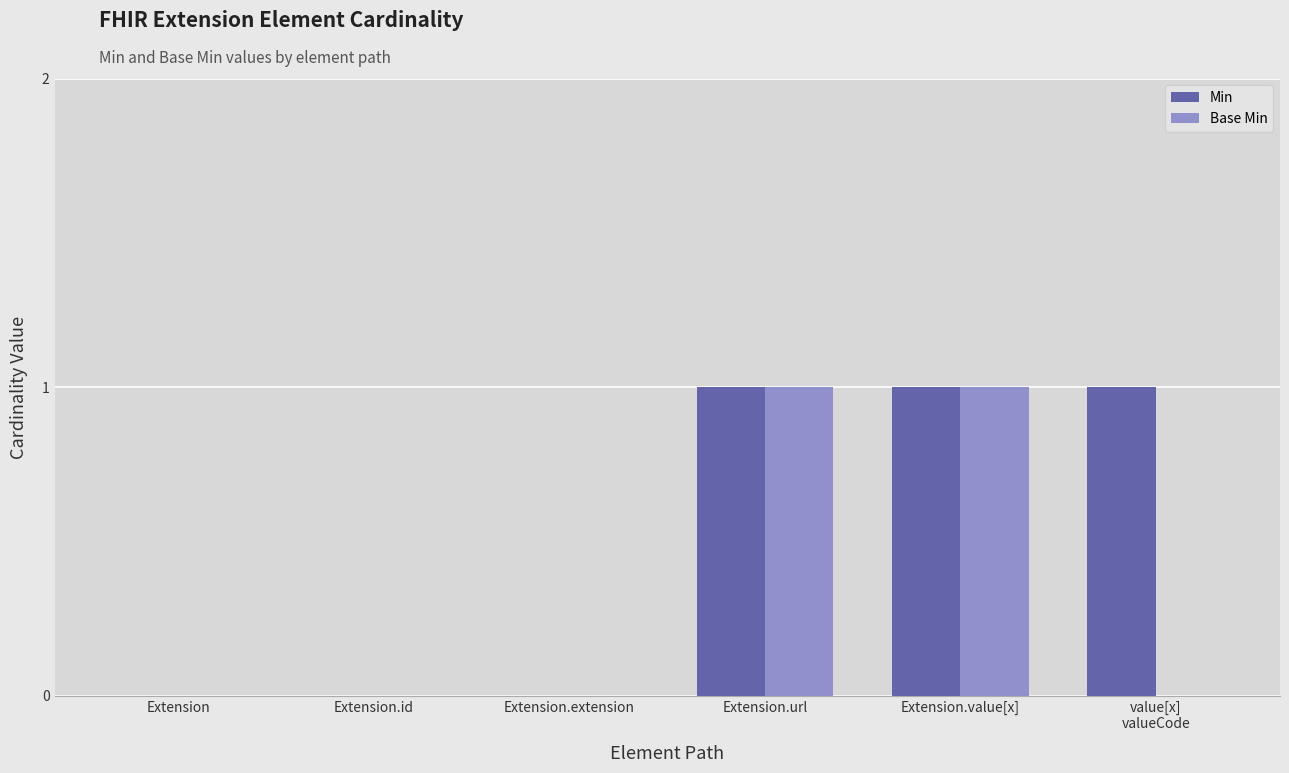

Which series has the largest total across all categories?

Min